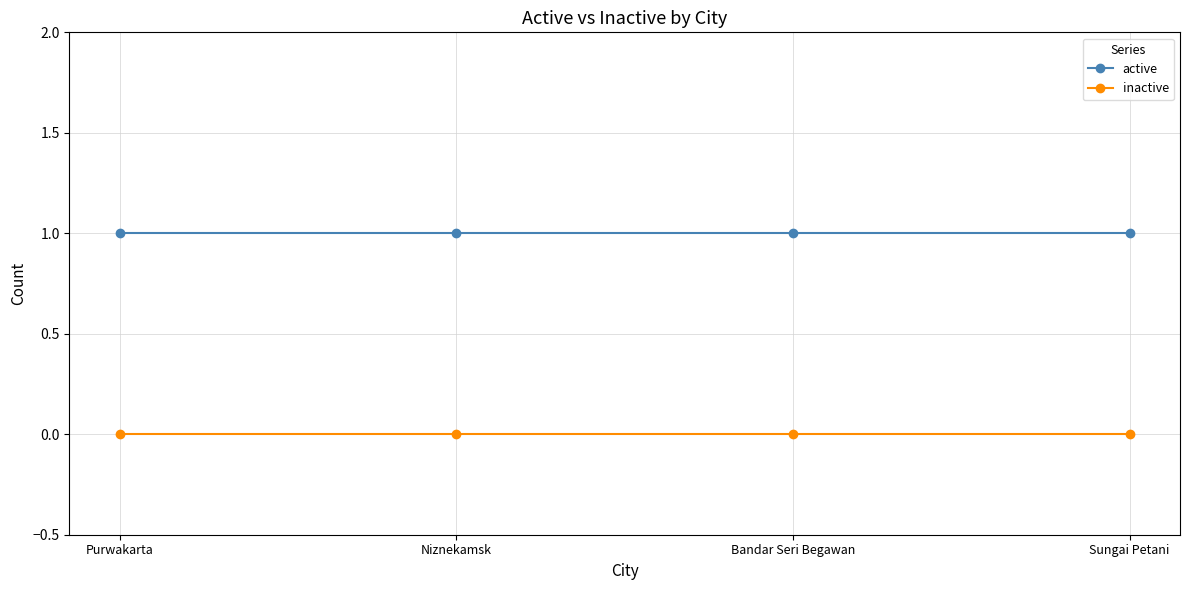

Which series has the largest total across all categories?

active